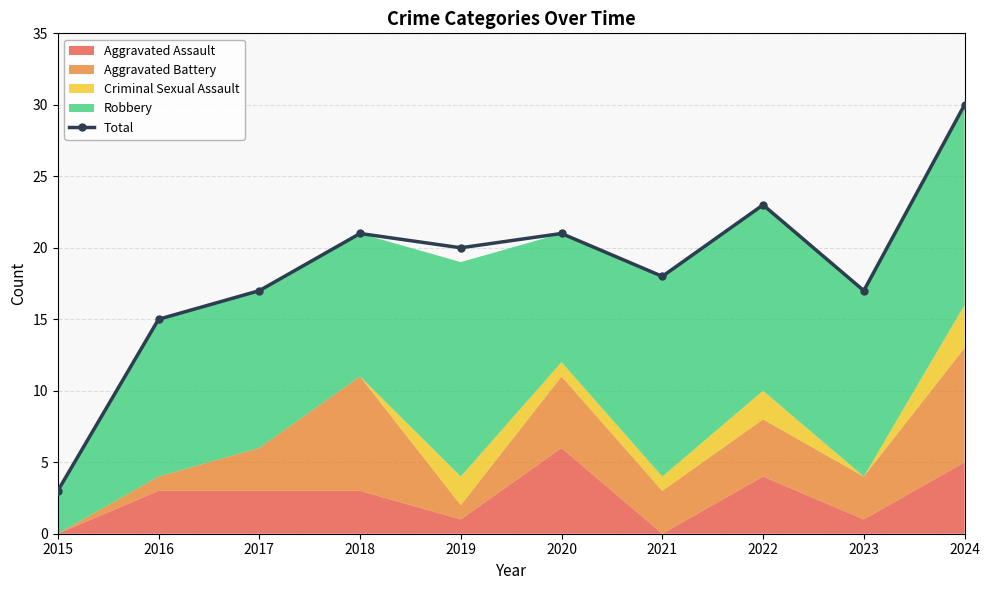

True or false: Total has a value of 8 at 2016.

False